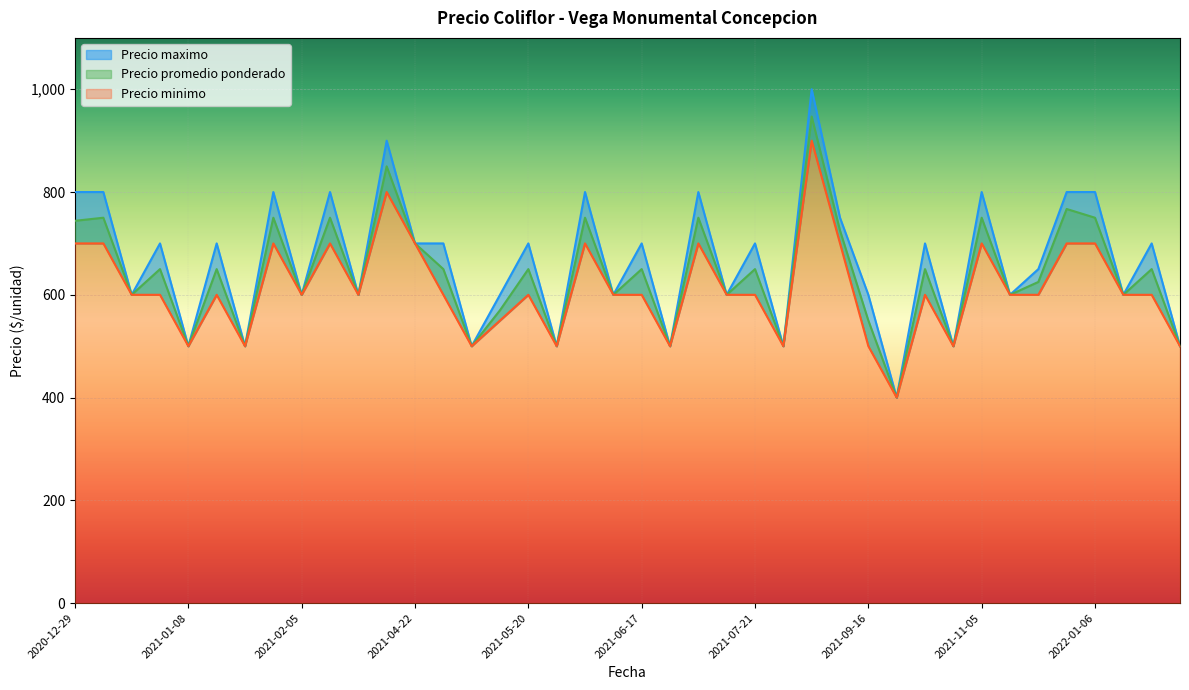

How many values in the Precio maximo series are below 700?

19